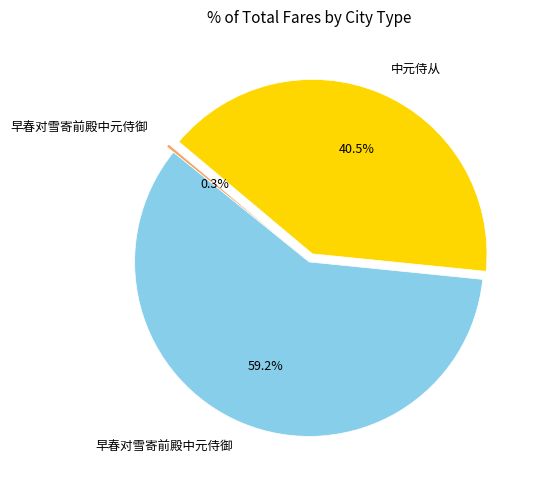

Count the number of slices in the pie.

3